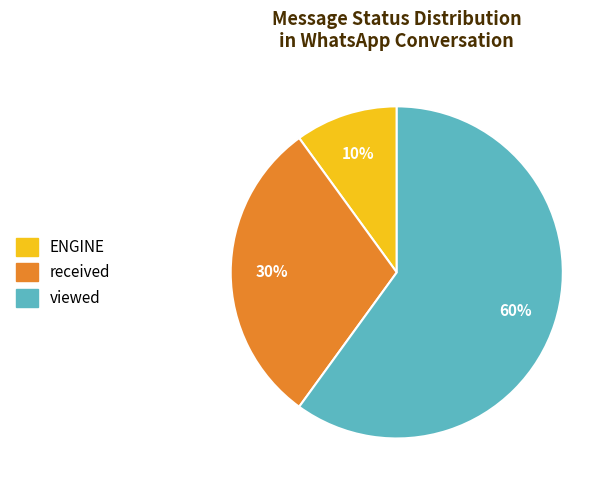

To the nearest percent, what is the average slice percentage?

33%